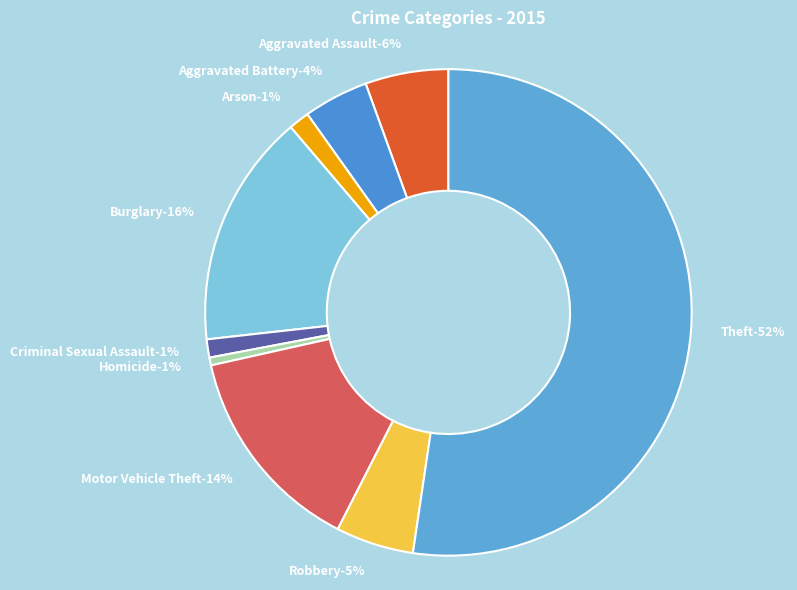

Is there a majority slice in this chart?

Yes